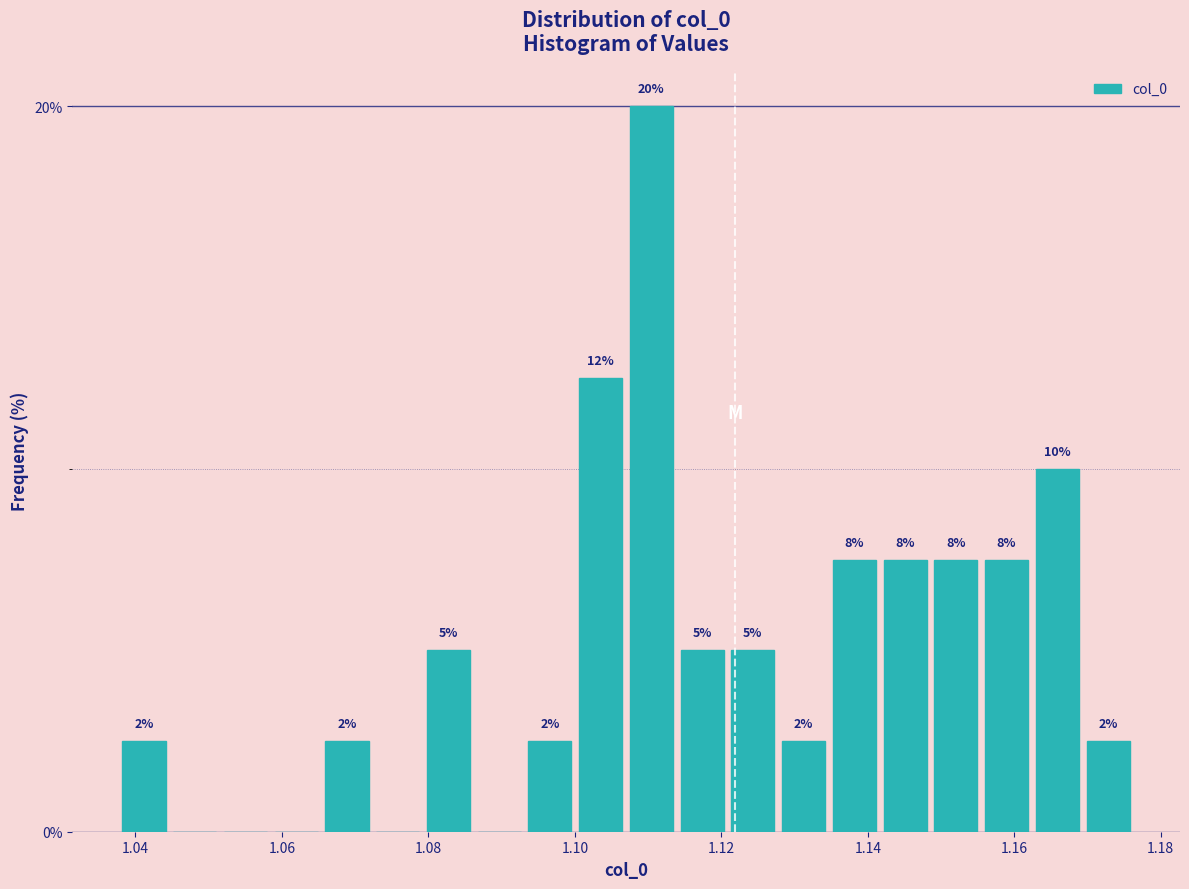

Read against the x-axis, roughly where is the centre of the tallest bar?

1.110